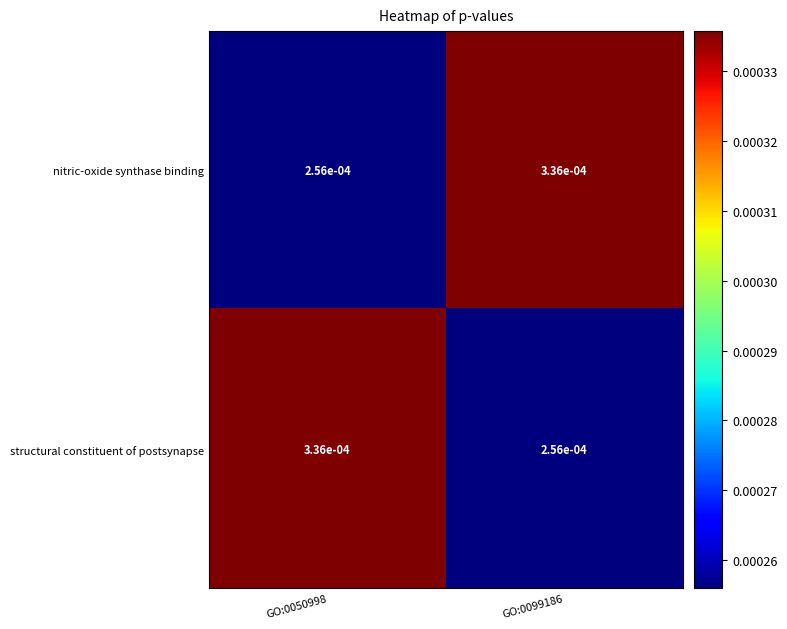

At GO:0050998, list the series in order from smallest to largest.

nitric-oxide synthase binding, structural constituent of postsynapse